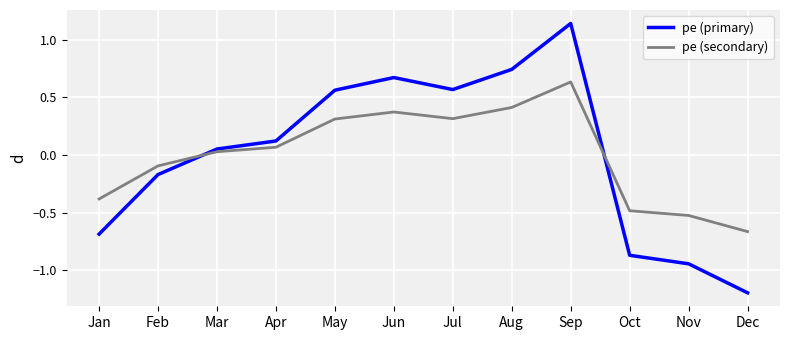

Between Jan and Sep, which series saw the biggest shift?

pe (primary)